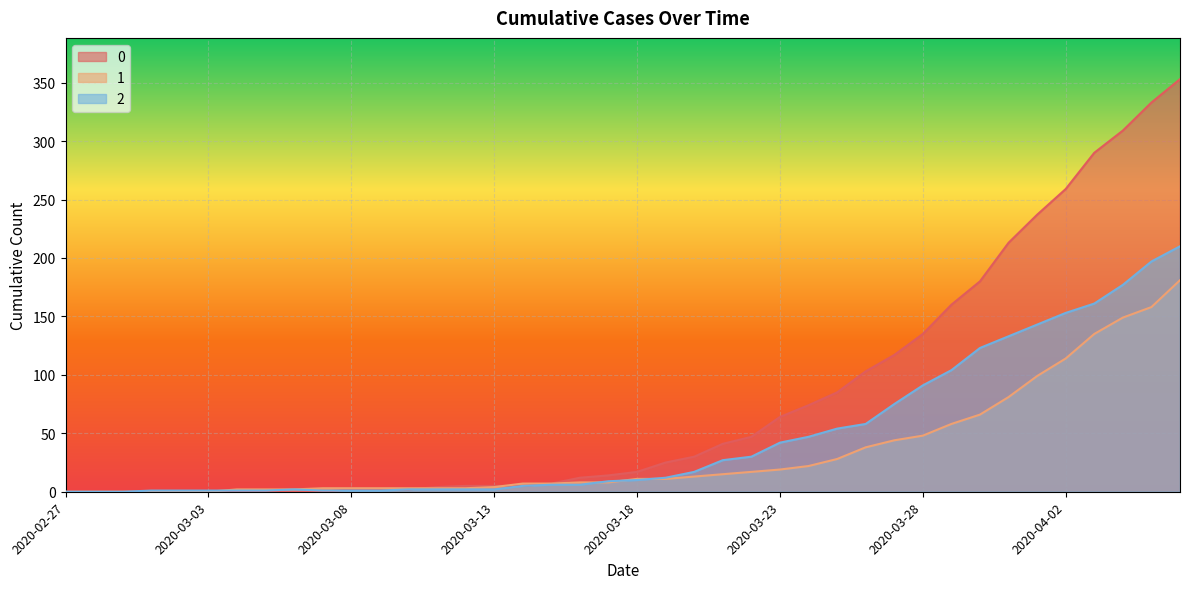

Which category has the highest value across all series?

2020-04-06